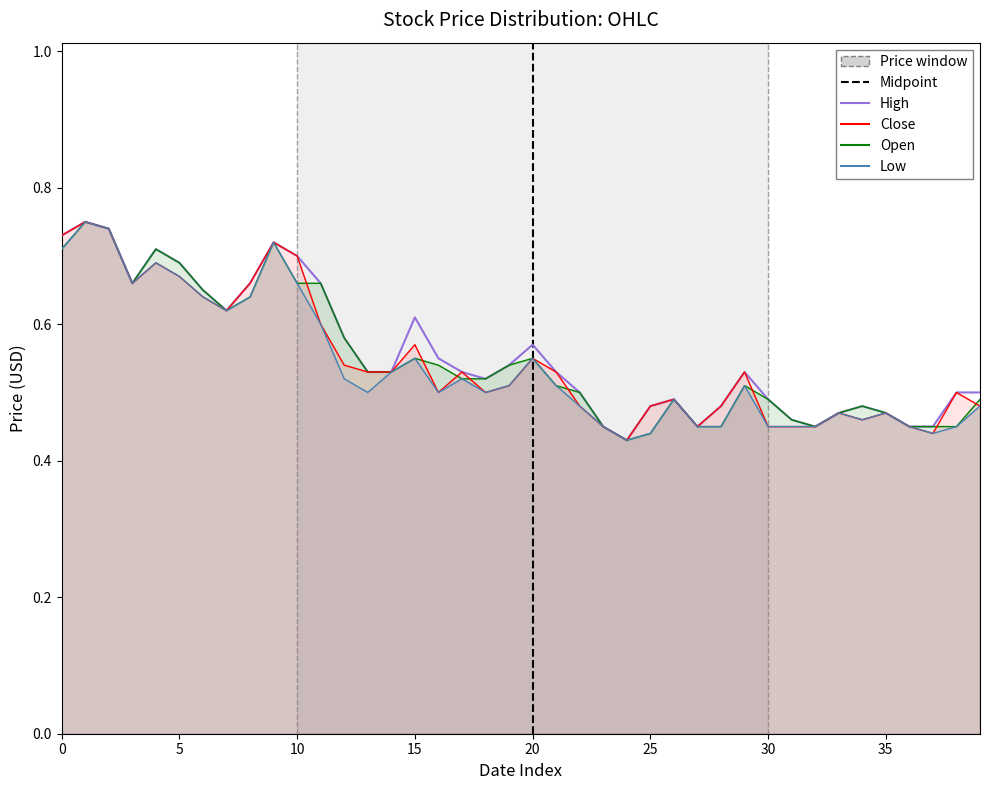

What value does the High series have at 10?

0.7